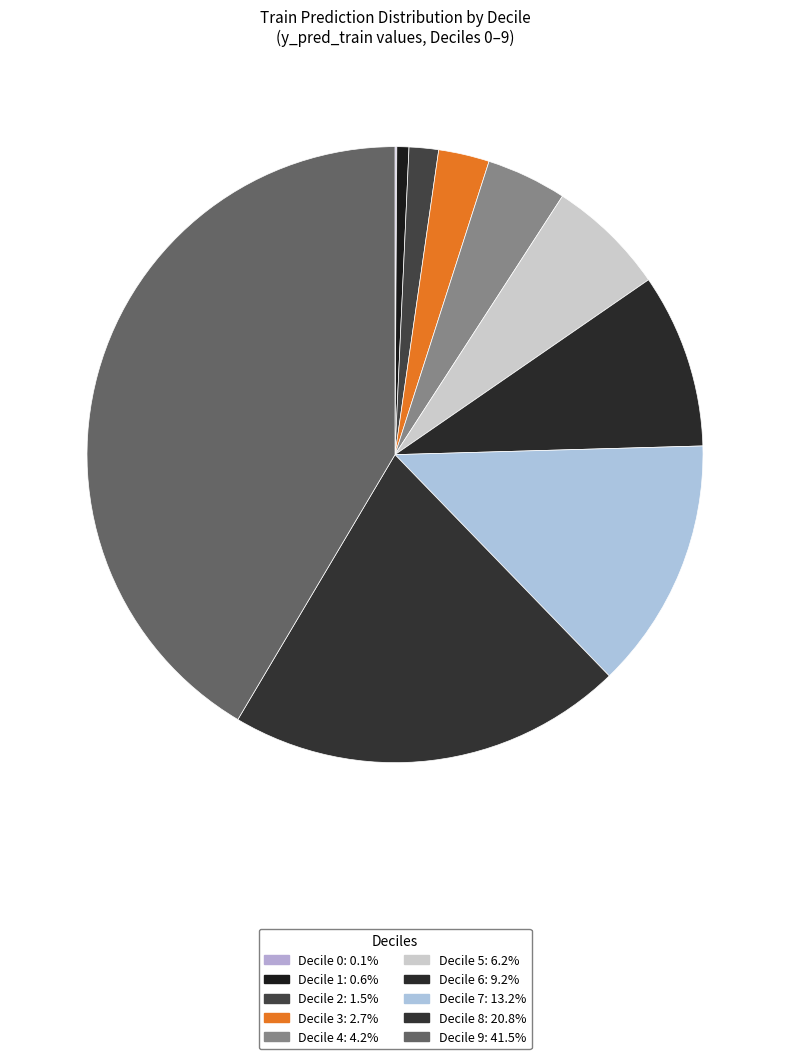

Is there a majority slice in this chart?

No